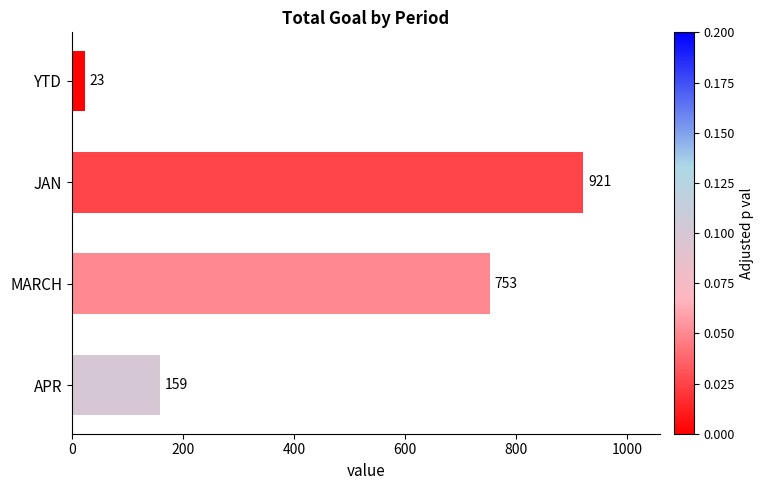

True or false: the data shows 380 at MARCH.

False